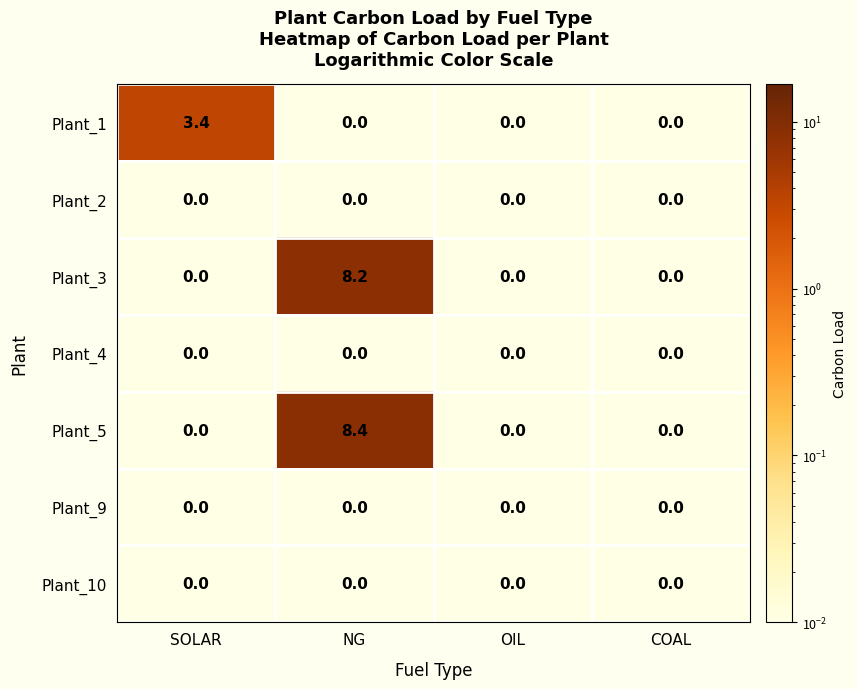

Which series has the largest range (max minus min)?

Plant_5